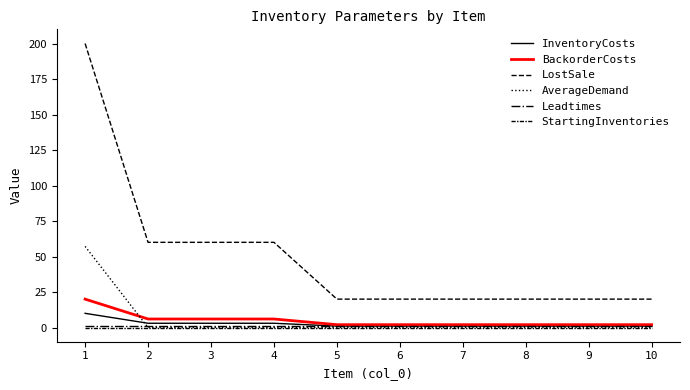

Which category has the lowest value across all series?

2